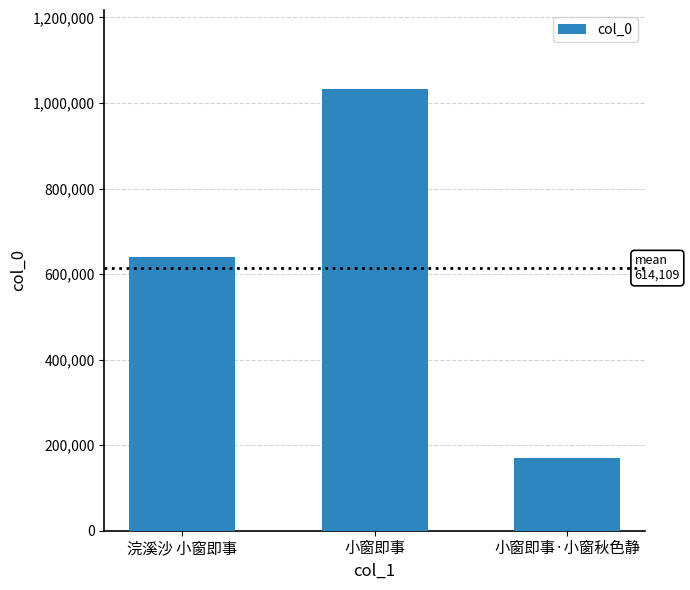

Reading right to left, list all the values displayed in this chart.

小窗即事·小窗秋色静=171149	小窗即事=1031805	浣溪沙 小窗即事=639374